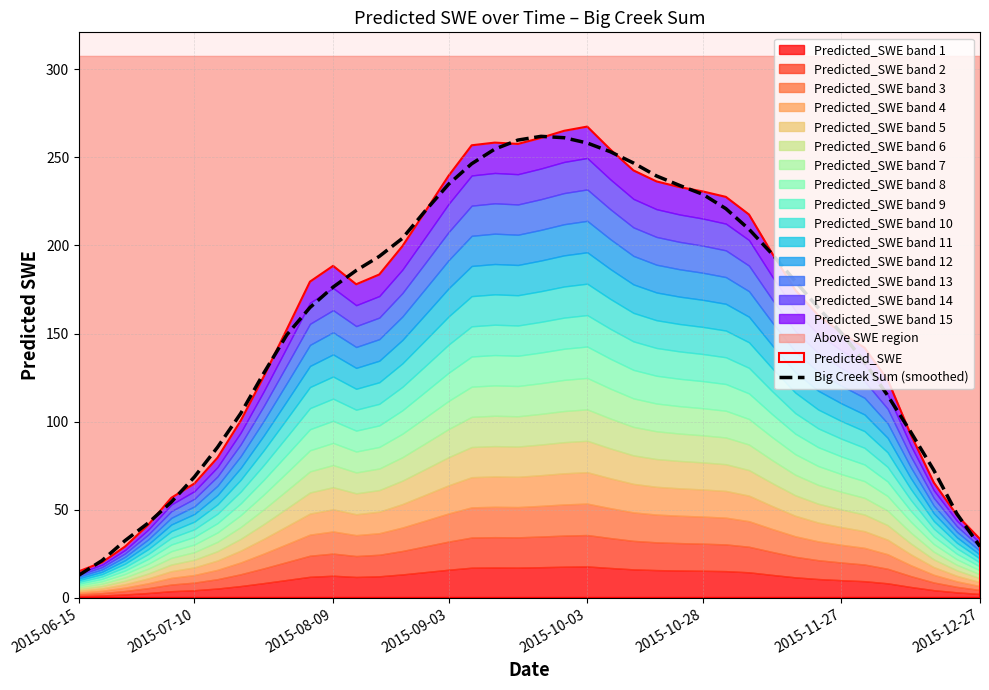

Between 38 and 24, which is larger?

24